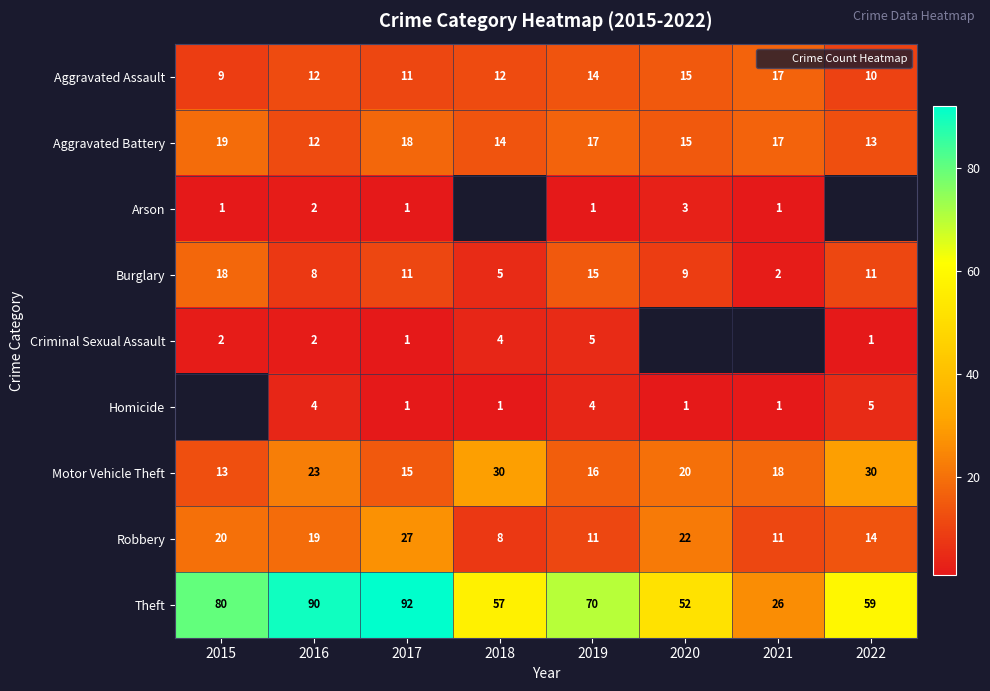

What is the greatest value displayed?

92.0